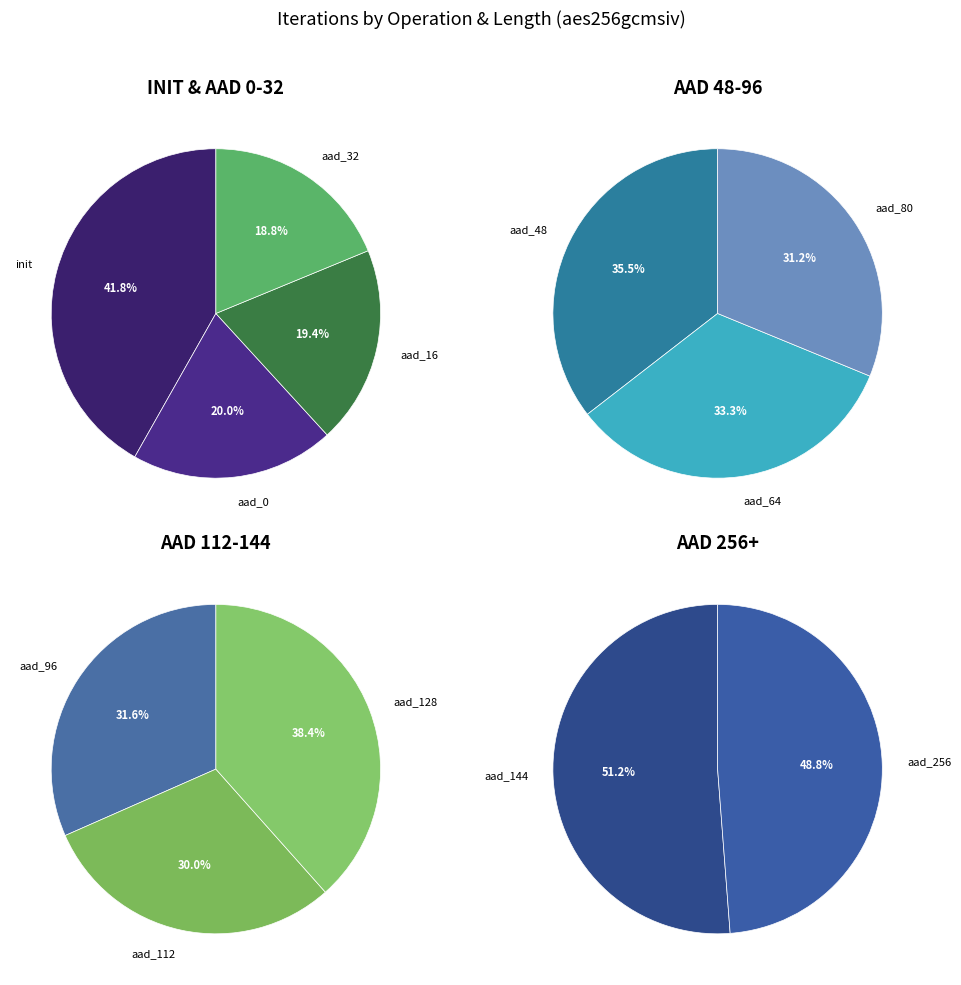

Does aad_16 represent more than half of the total?

No